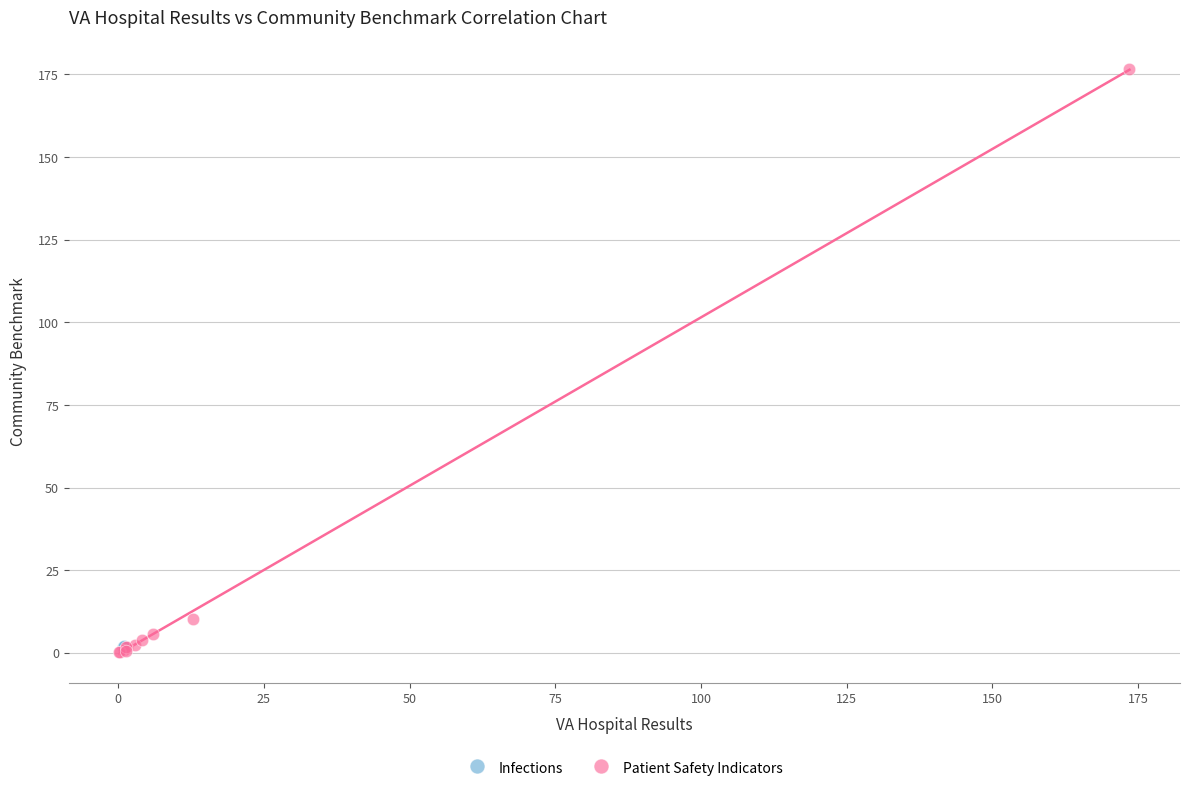

What are all the series names shown in the legend?

Infections, Patient Safety Indicators